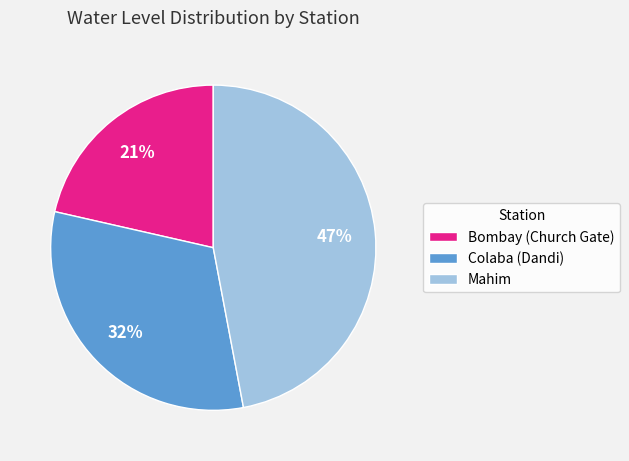

Do Mahim and Colaba (Dandi) together represent more than half of the pie?

Yes